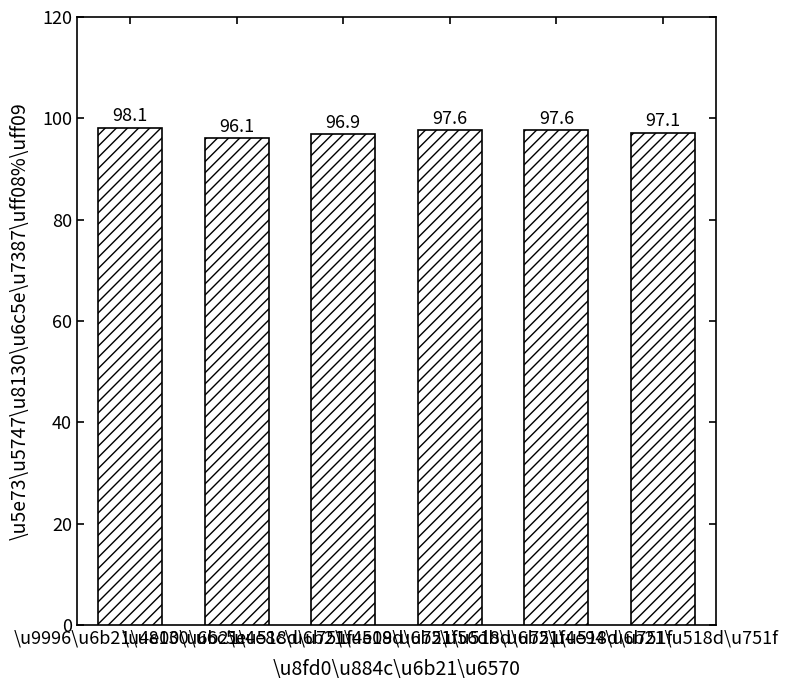

What is the value of the 1st bar from the left?

98.1